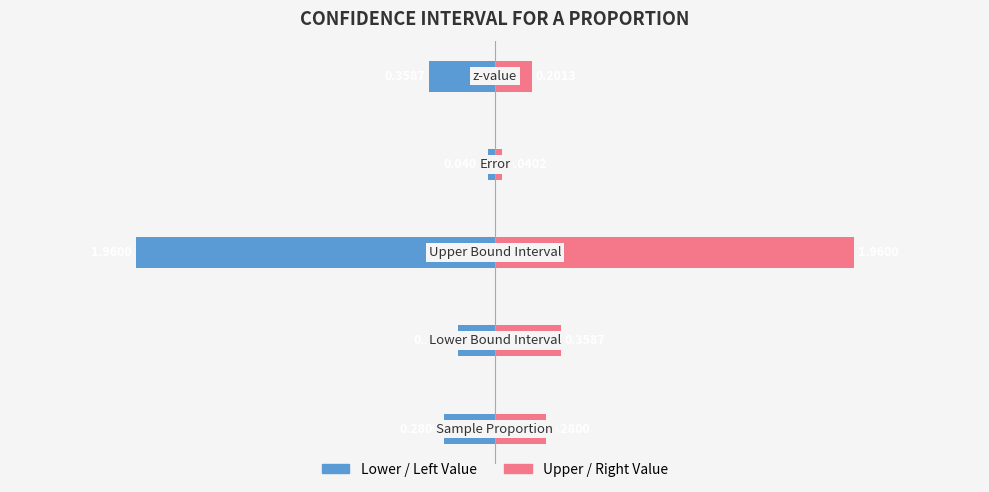

Reading left to right, list all the values displayed in this chart.

Lower / Left: -0.3	-0.2	-2.0	-0.0	-0.4
Upper / Right: 0.3	0.4	2.0	0.0	0.2